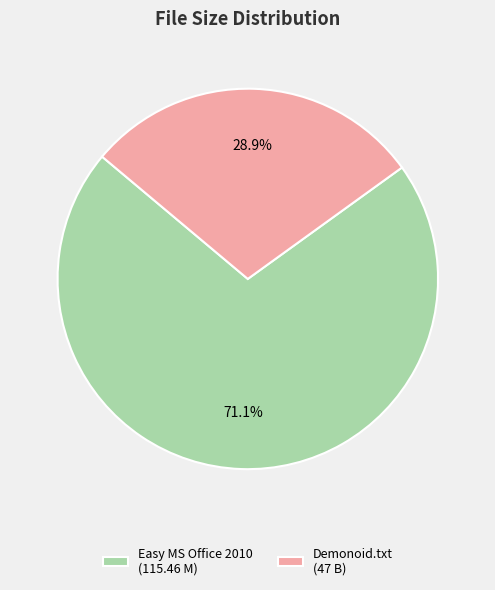

Which category has the smallest portion of the pie?

Demonoid.txt (47 B)